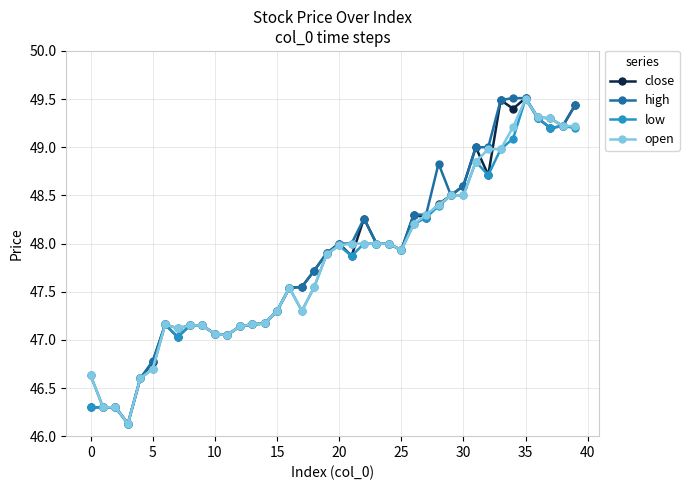

What is the maximum value shown in the chart?

49.5